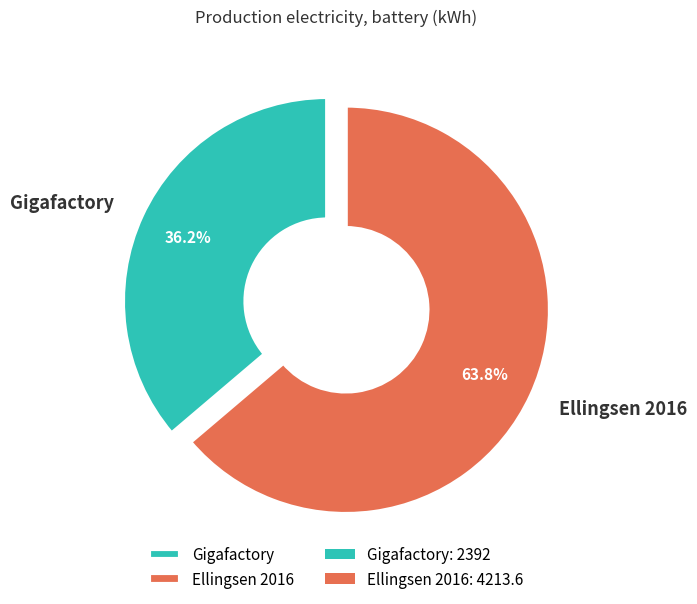

What is the largest slice in the pie chart?

Ellingsen 2016